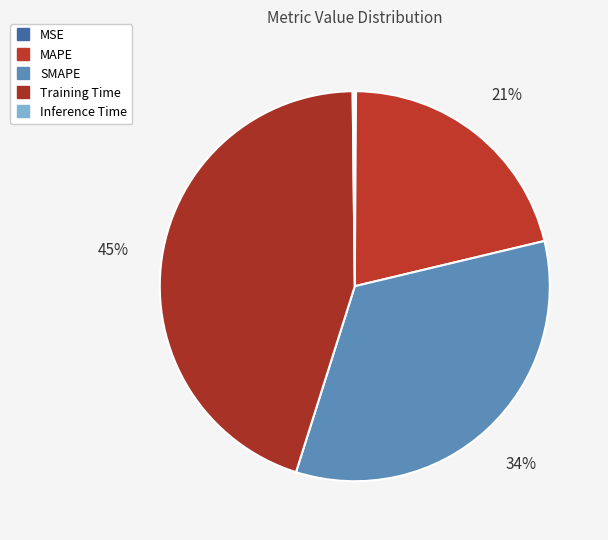

Is Training Time the majority of the pie?

No